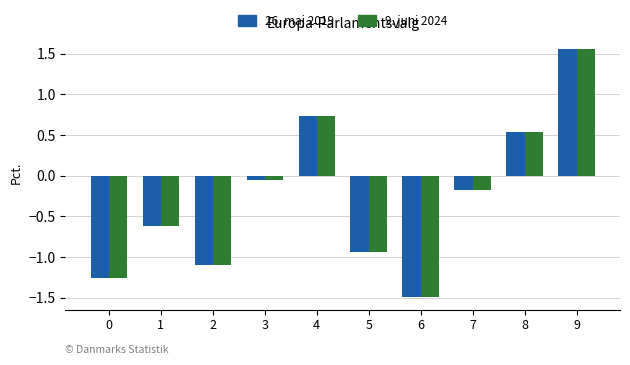

List the labels in order of 26. maj 2019 value, smallest first.

6, 0, 2, 5, 1, 7, 3, 8, 4, 9